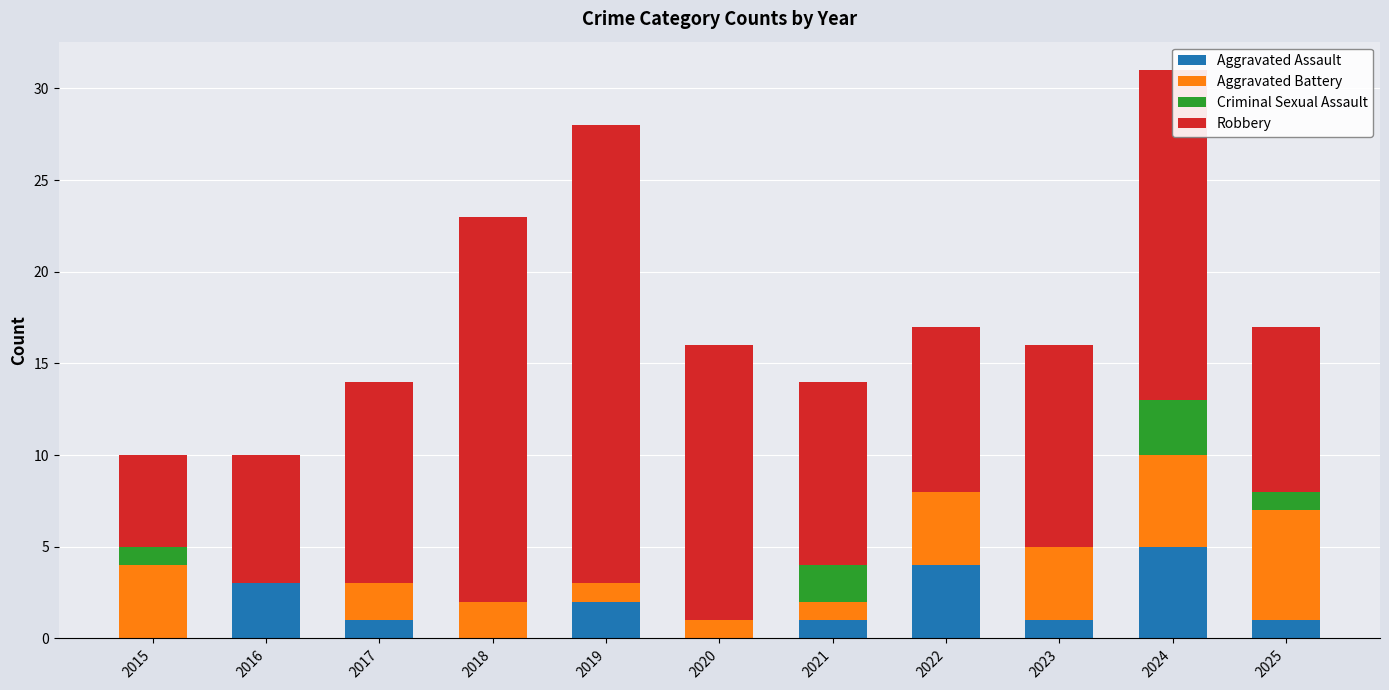

What is the total value across all series at 2015?

10